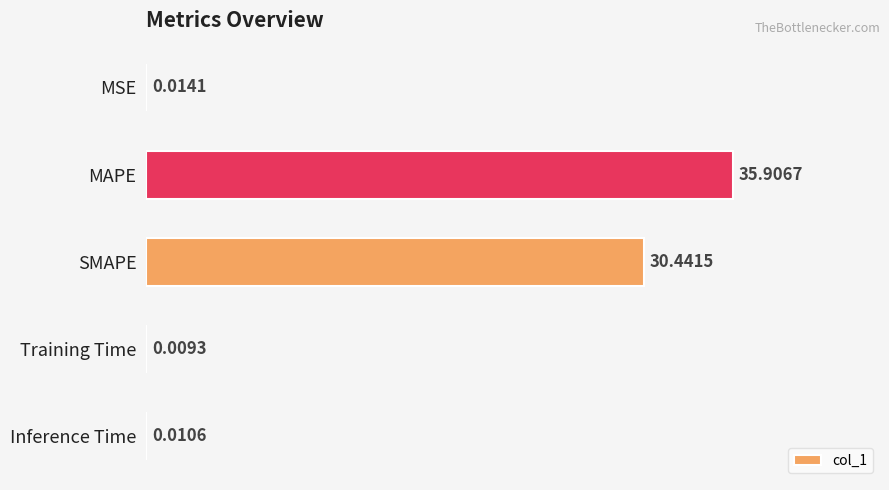

Which label corresponds to the largest value in the chart?

MAPE